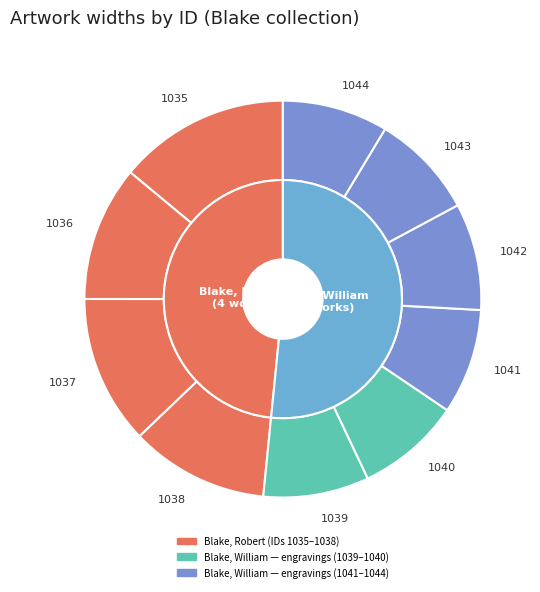

To the nearest percent, what portion does 1036 represent?

11%